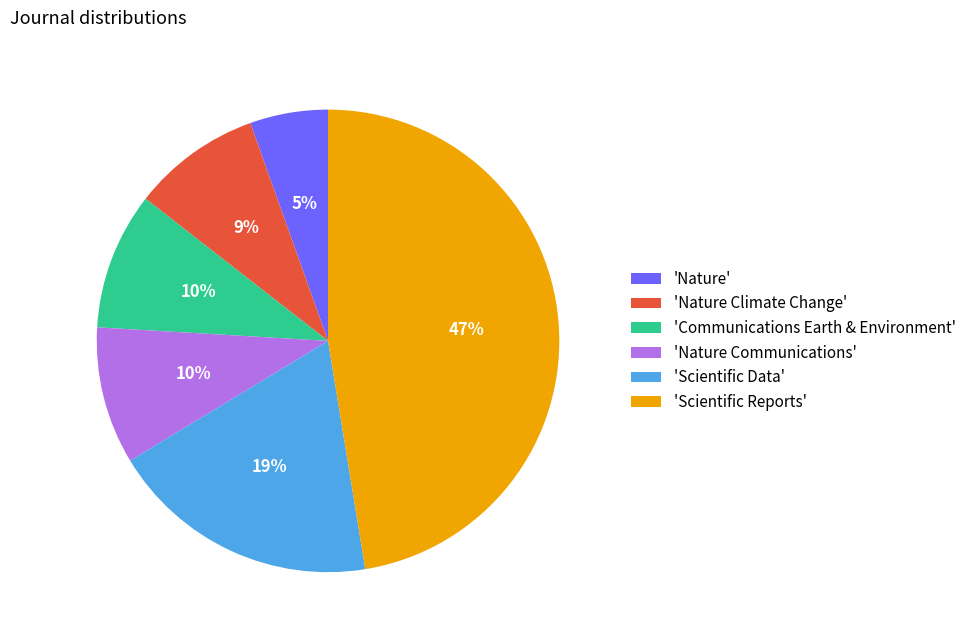

To the nearest percent, what is the average slice percentage?

17%